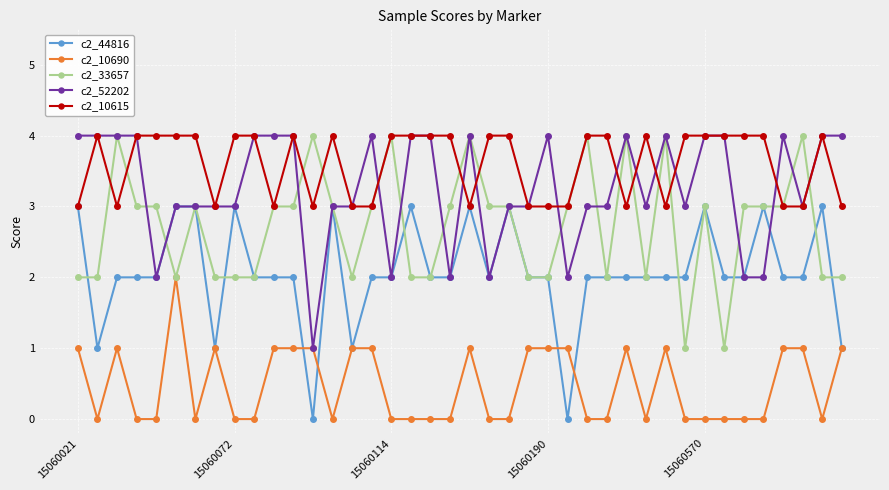

True or false: c2_10690 and c2_10615 intersect in this chart.

False